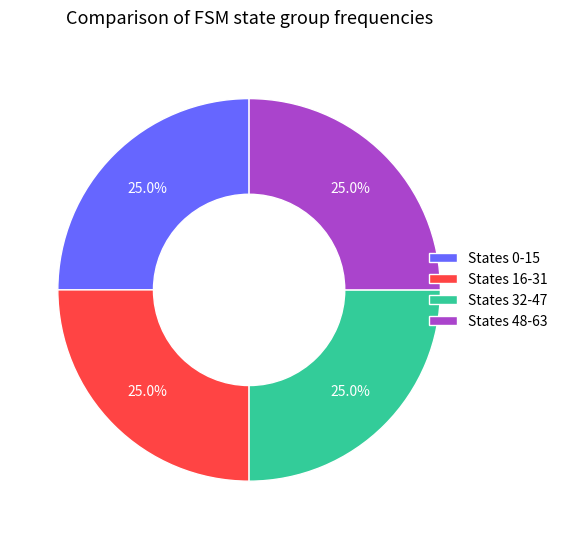

What percentage do States 0-15 and States 16-31 together represent?

50.0%